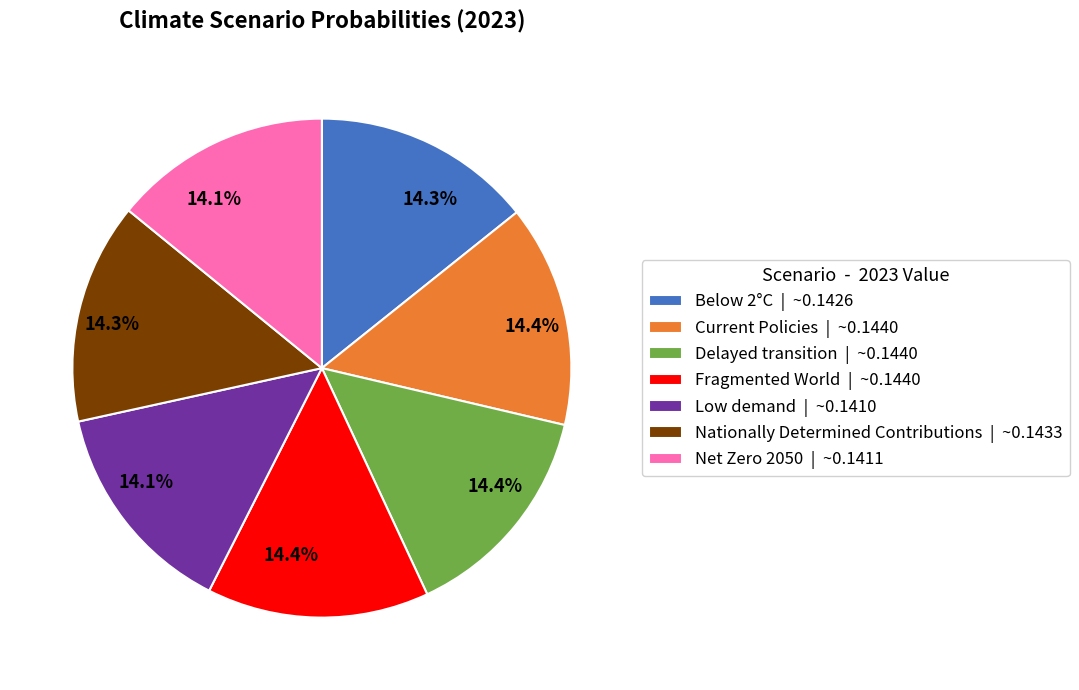

To the nearest percent, what is the combined percentage of Delayed transition and Below 2°C?

29%